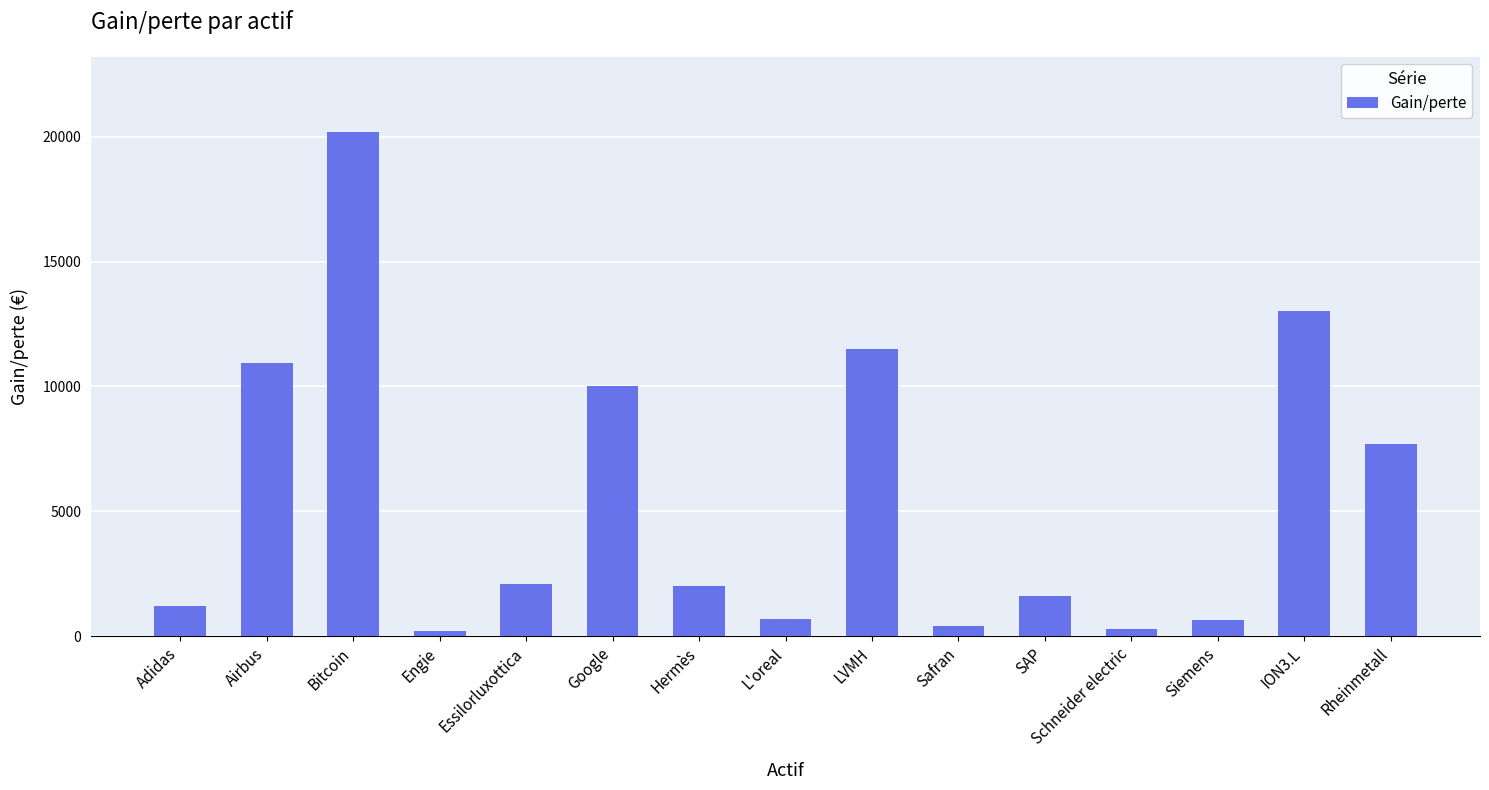

What is the sum of the values at Essilorluxottica and Safran?

2500.0